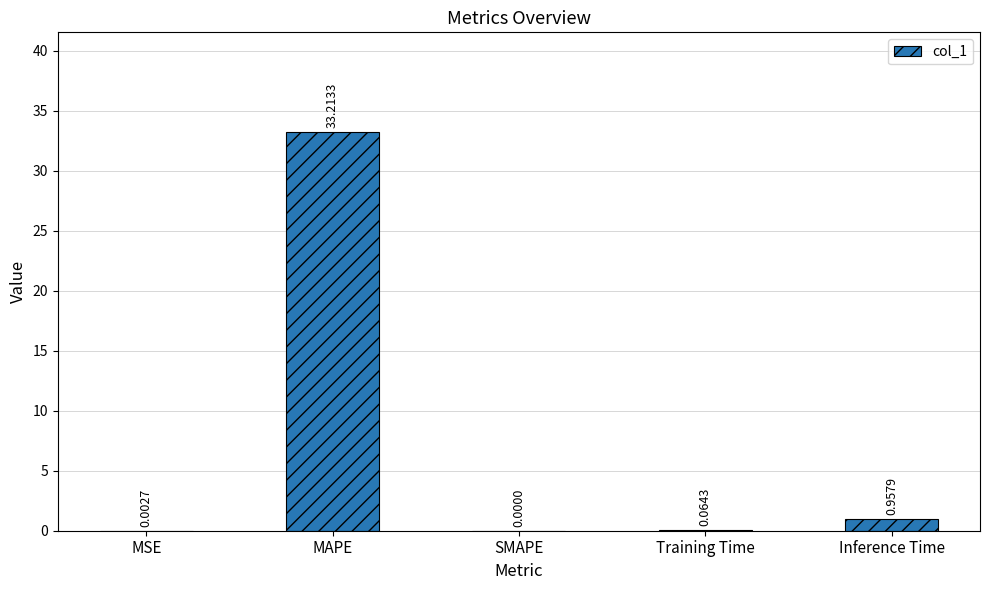

What is the sum of all values?

34.2